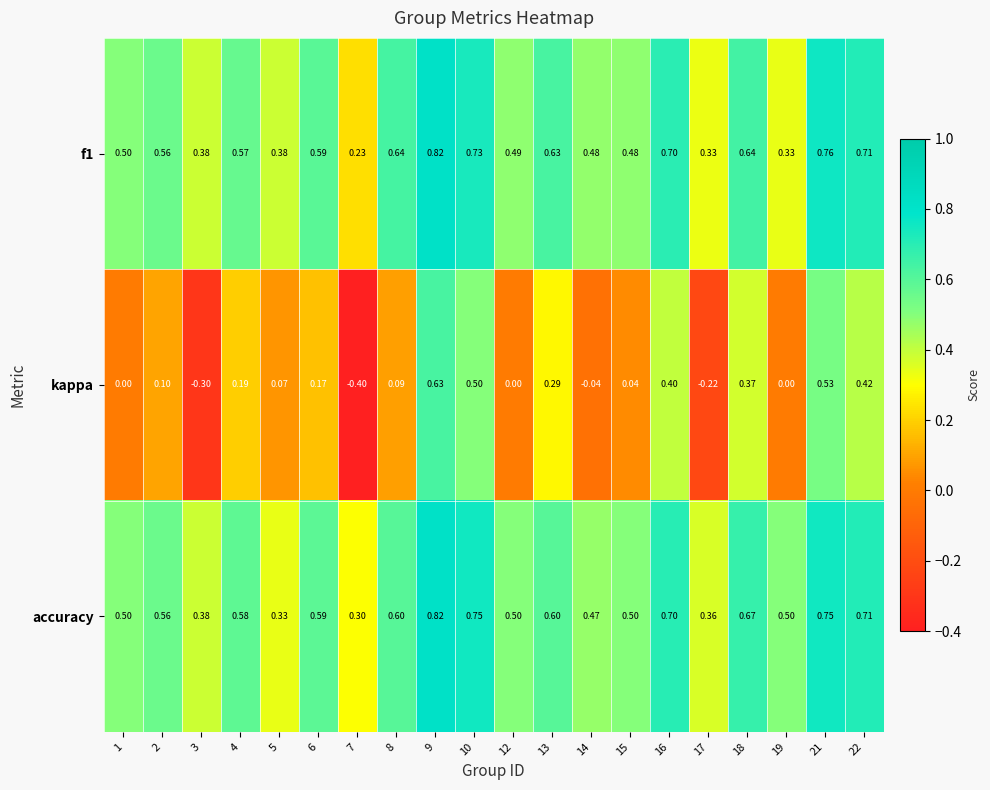

Which series changed the most between 5 and 19?

accuracy